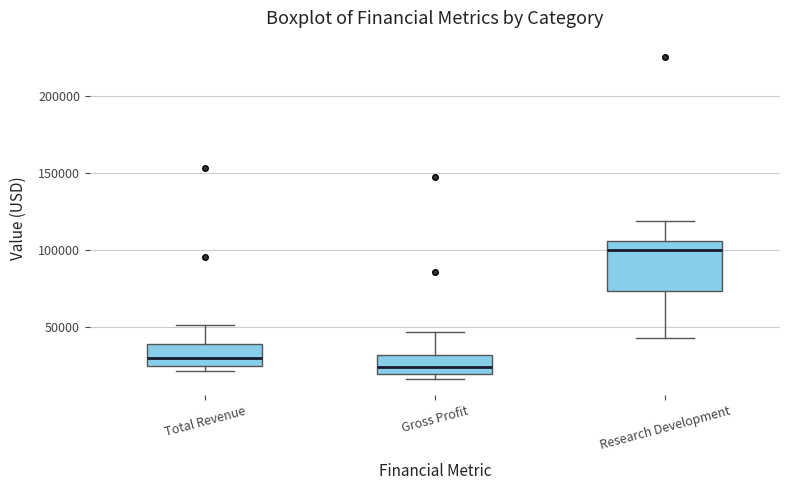

Where does the median line of the box for Gross Profit sit on the y-axis? The values are not printed on the chart, so give them approximately, as read against the axis.

25000